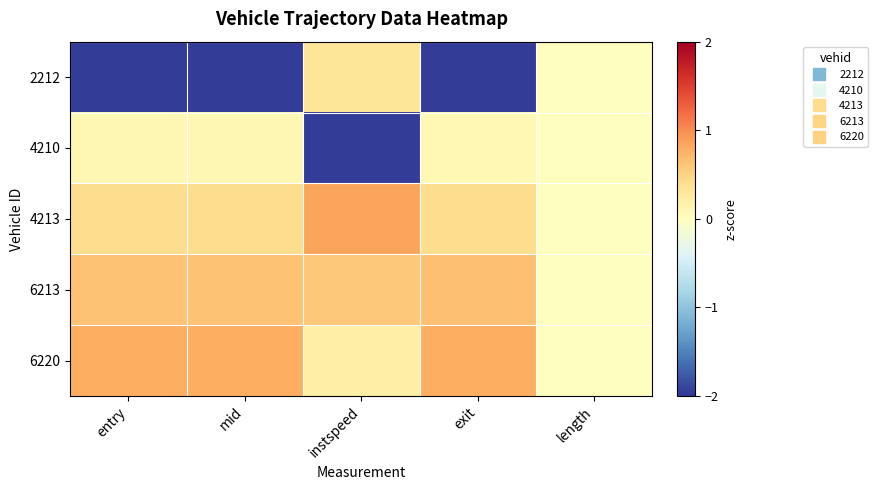

Reading left to right, transcribe all the data shown in this chart.

2212: entry=-1.9	mid=-1.9	instspeed=0.3	exit=-1.9	length=0.0
4210: entry=0.1	mid=0.1	instspeed=-1.9	exit=0.1	length=0.0
4213: entry=0.4	mid=0.4	instspeed=0.9	exit=0.4	length=0.0
6213: entry=0.6	mid=0.6	instspeed=0.6	exit=0.6	length=0.0
6220: entry=0.8	mid=0.8	instspeed=0.2	exit=0.8	length=0.0